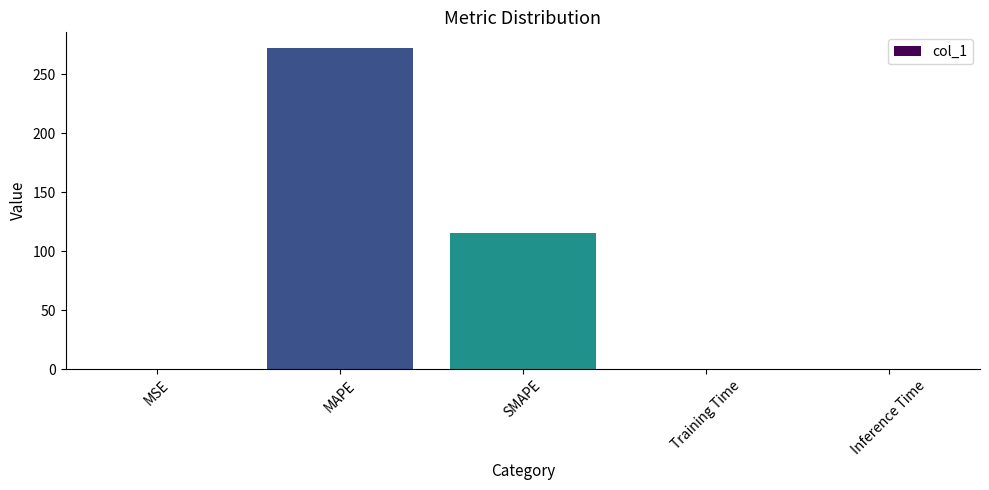

What is the greatest value displayed?

272.1